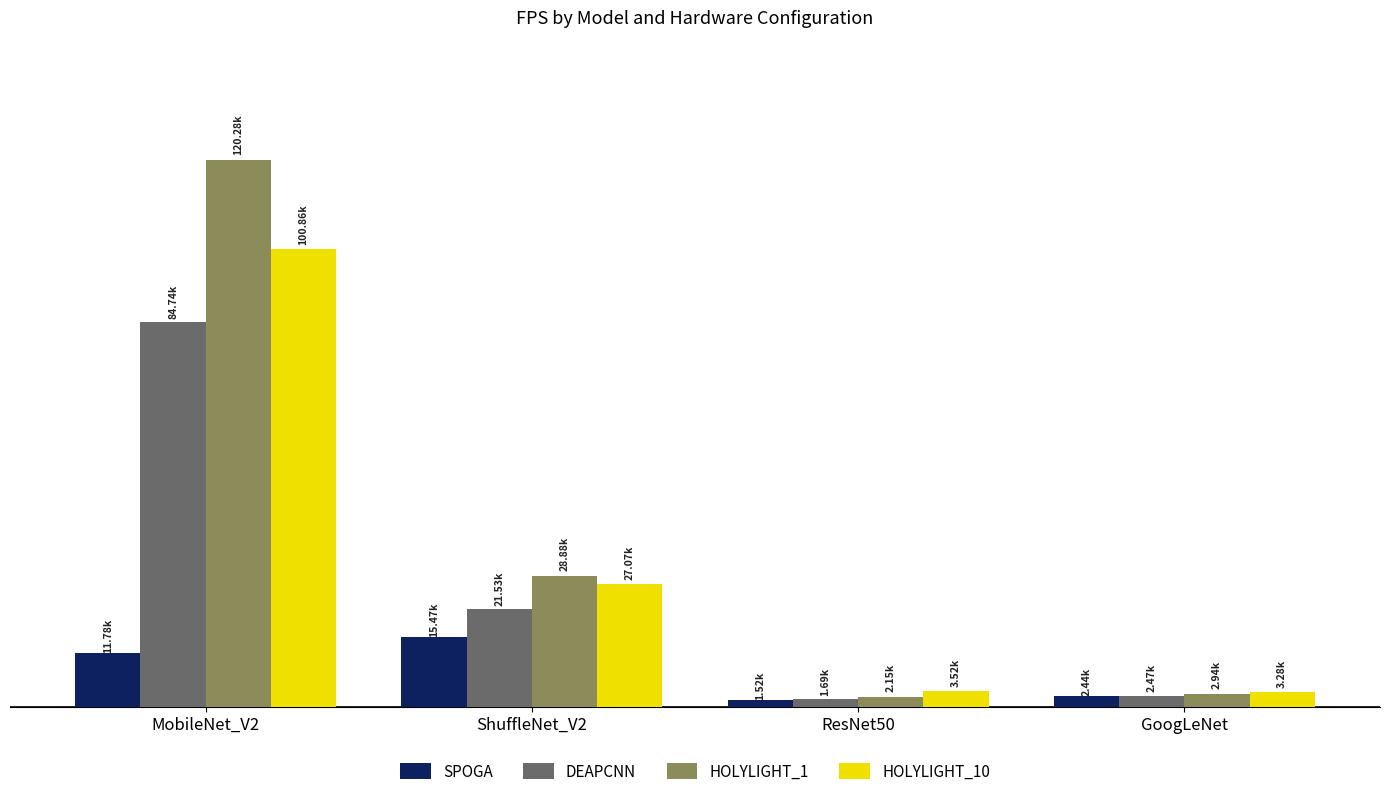

Reading left to right, what are all the values shown in this chart?

SPOGA: 11784.9	15466.0	1523.9	2436.9
DEAPCNN: 84738.6	21529.0	1688.2	2471.2
HOLYLIGHT_1: 120279.0	28875.0	2154.5	2939.4
HOLYLIGHT_10: 100861.4	27072.1	3520.8	3276.2